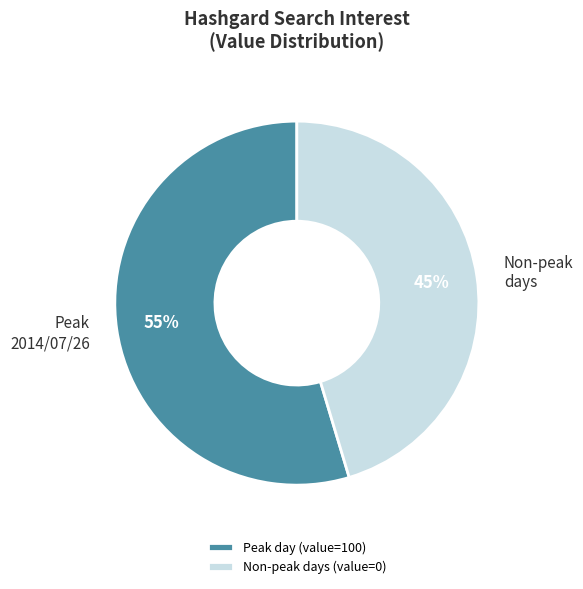

Is it true that Peak 2014/07/26 is 68% of the pie?

False